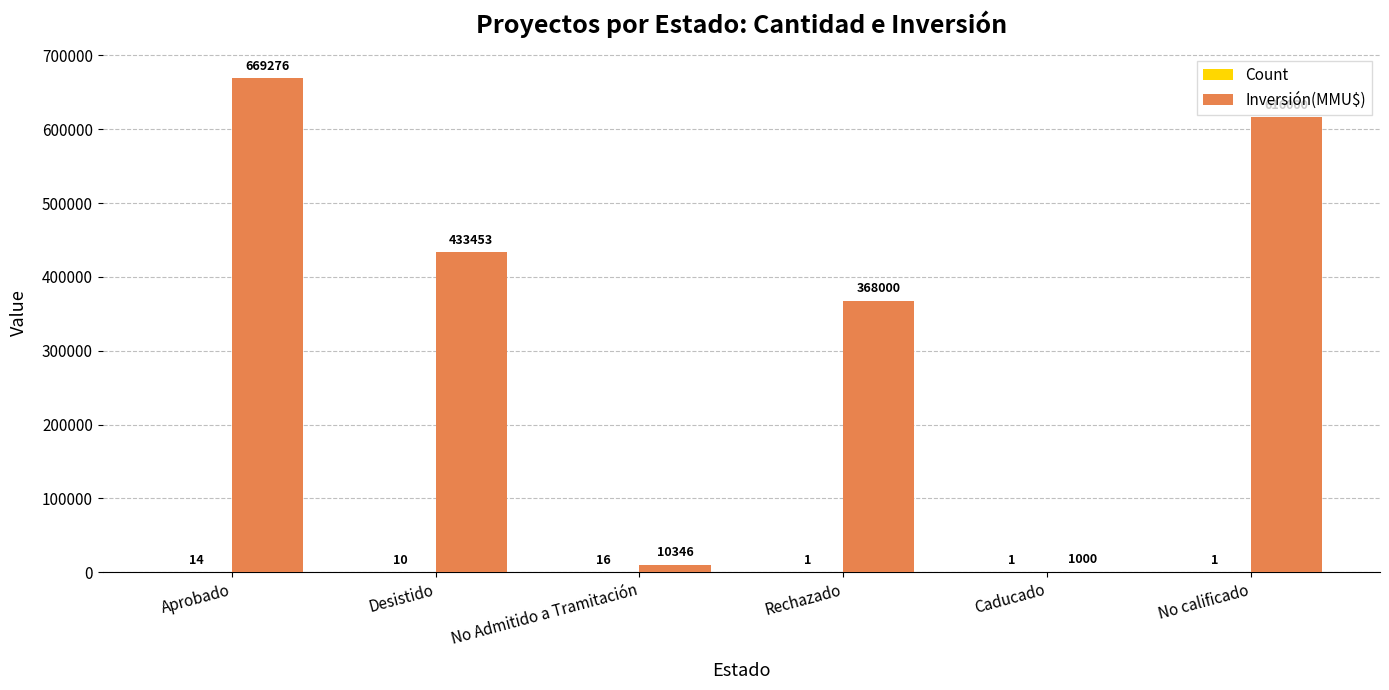

What is the highest value of the Inversión(MMU$) series?

669276